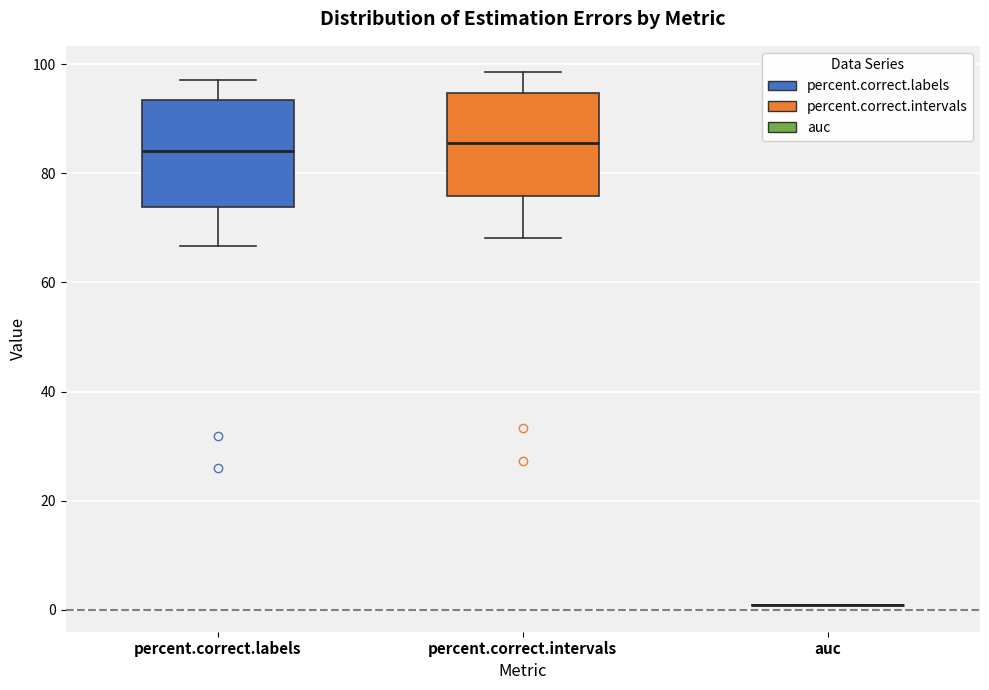

Reading left to right, read every box against the y-axis: the position of its median line, the range the box covers, and the ends of its whiskers. The values are not printed on the chart, so give them approximately, as read against the axis.

percent.correct.labels: median 84, box 74 to 94, whiskers 66 to 98
percent.correct.intervals: median 86, box 76 to 94, whiskers 68 to 98
auc: box collapsed to a line at 0, whiskers 0 to 0